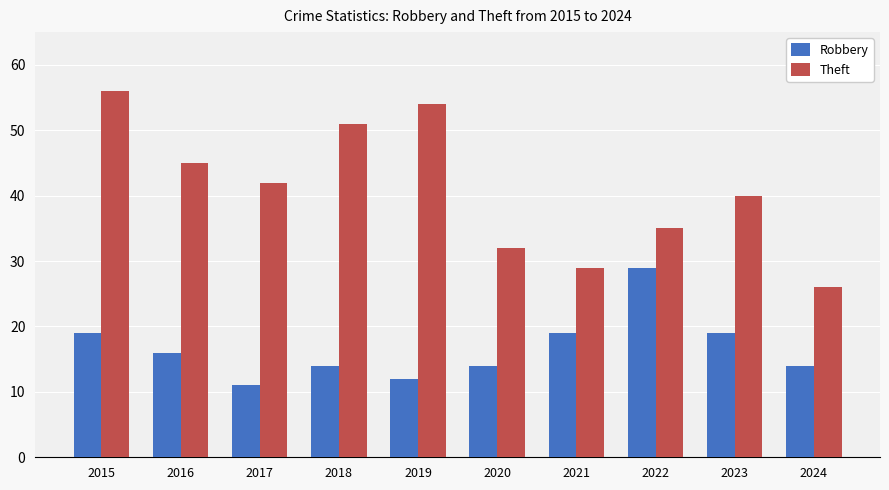

At which category is the sum across all series the highest?

2015